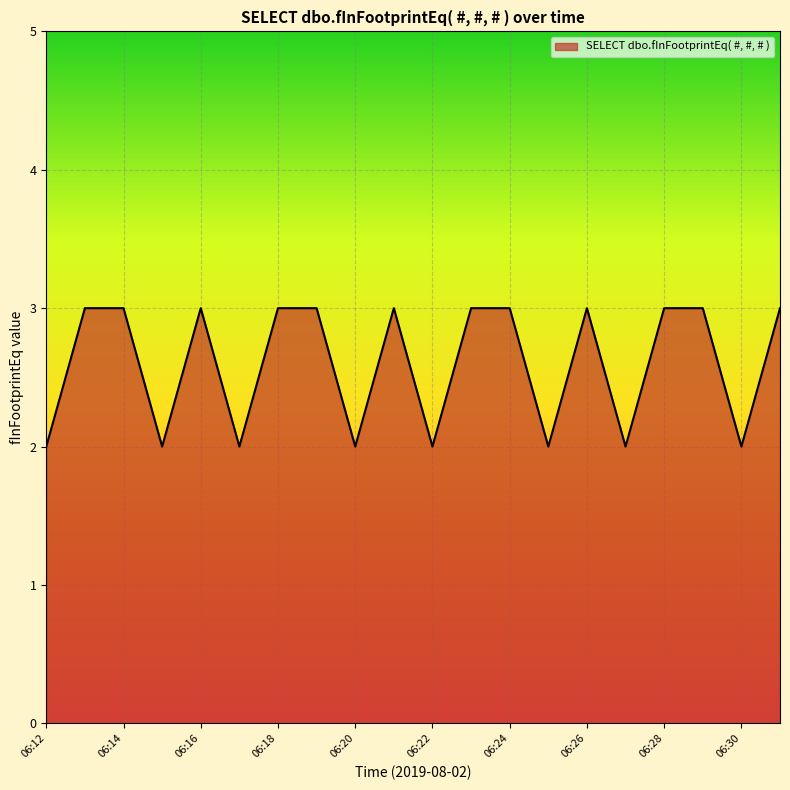

What is the maximum value shown in the chart?

3